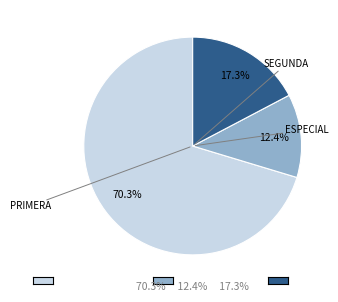

Does any single category account for the majority?

Yes